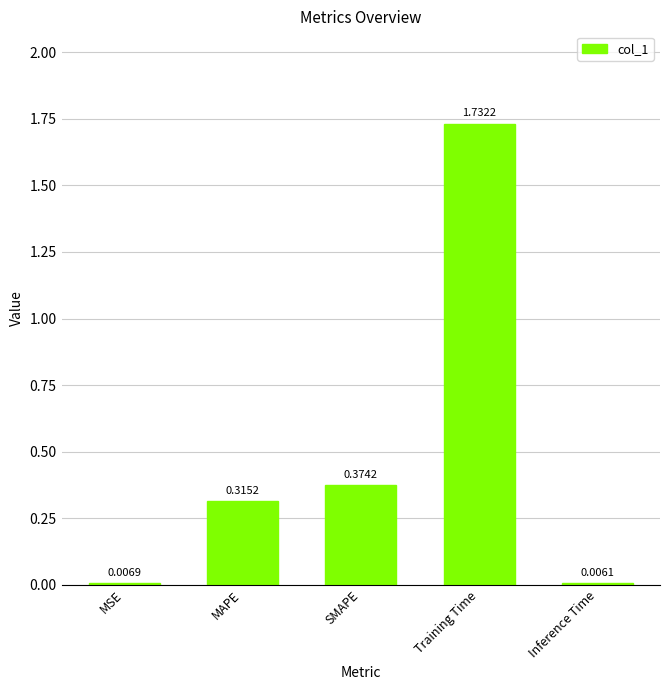

How many data points does each series have?

5